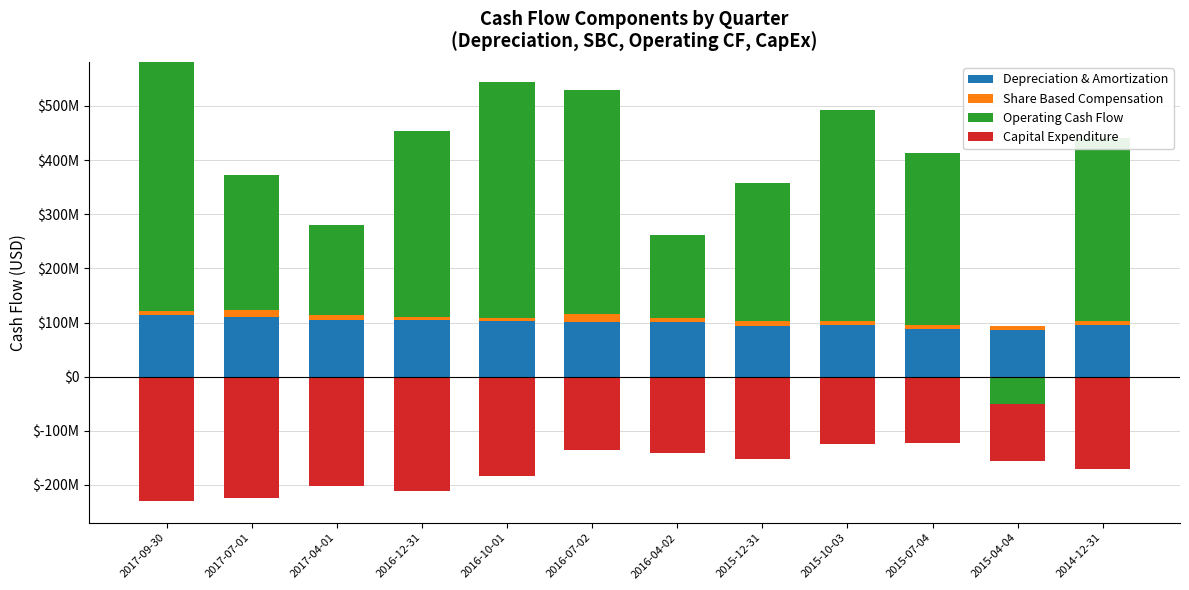

At which label is Share Based Compensation closest to 9891000?

2017-04-01